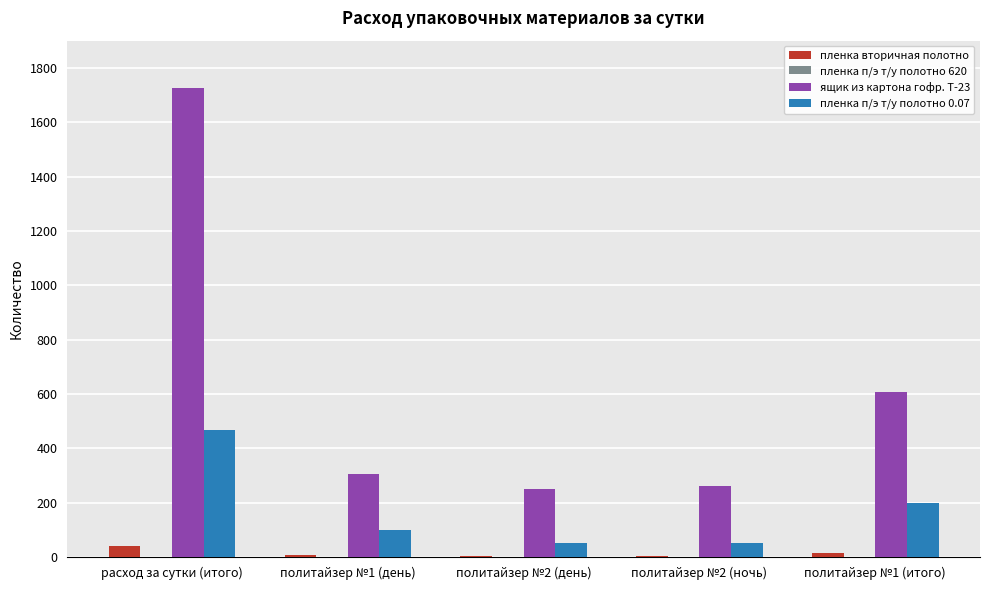

How many groups of bars are there?

5